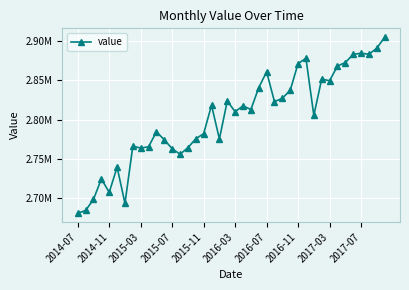

Does the chart have visible grid lines?

Yes